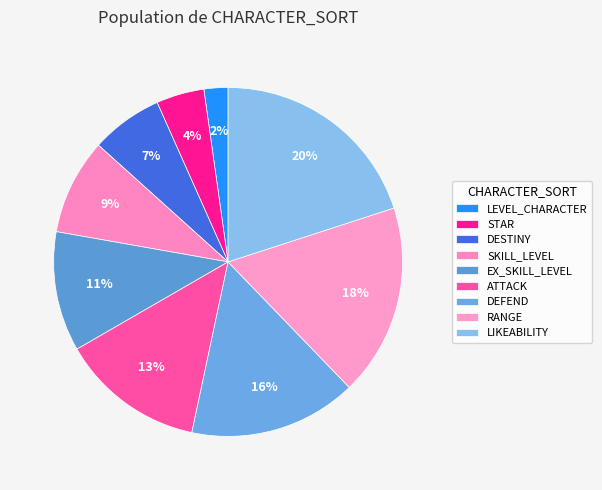

Is it true that DESTINY is 7% of the pie?

True